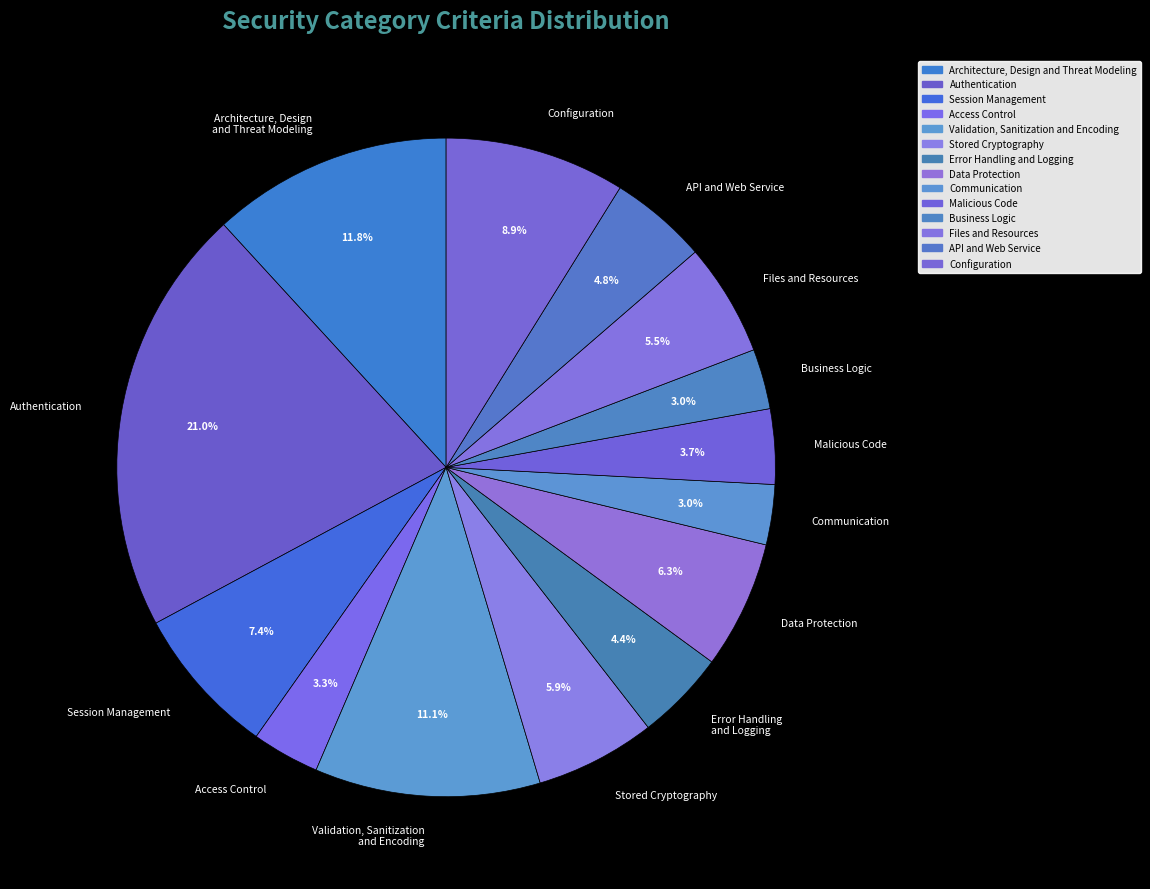

Combined, what portion of the pie is Authentication and API and Web Service?

25.8%